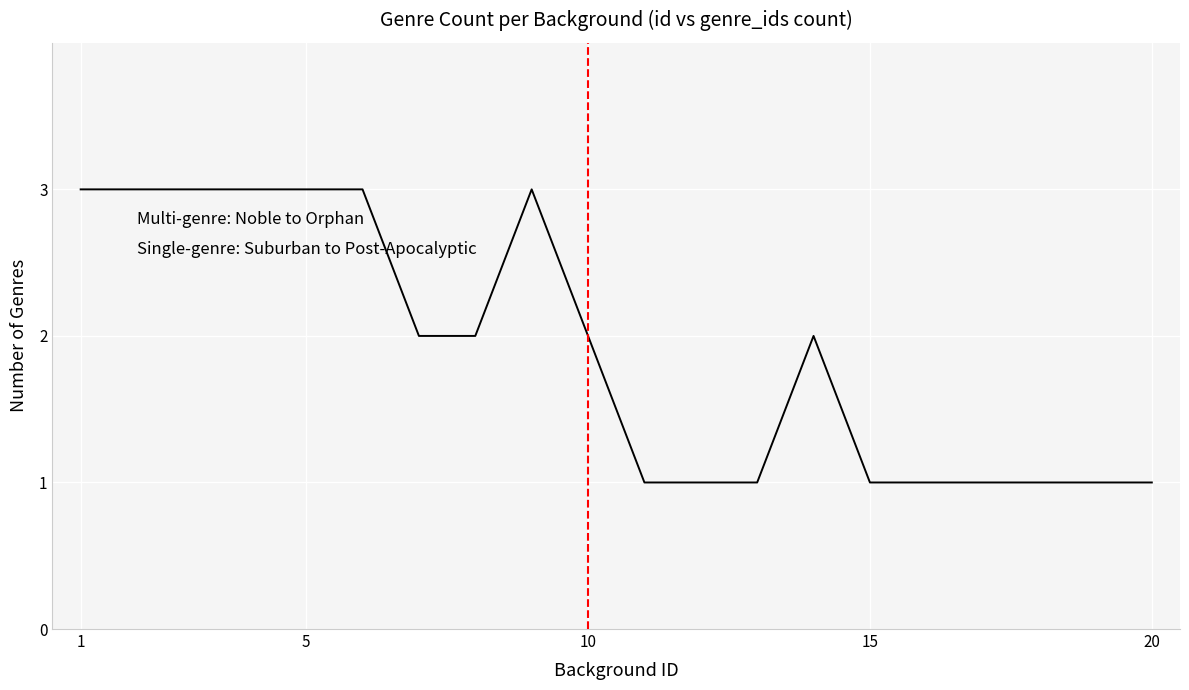

What is the greatest value displayed?

3